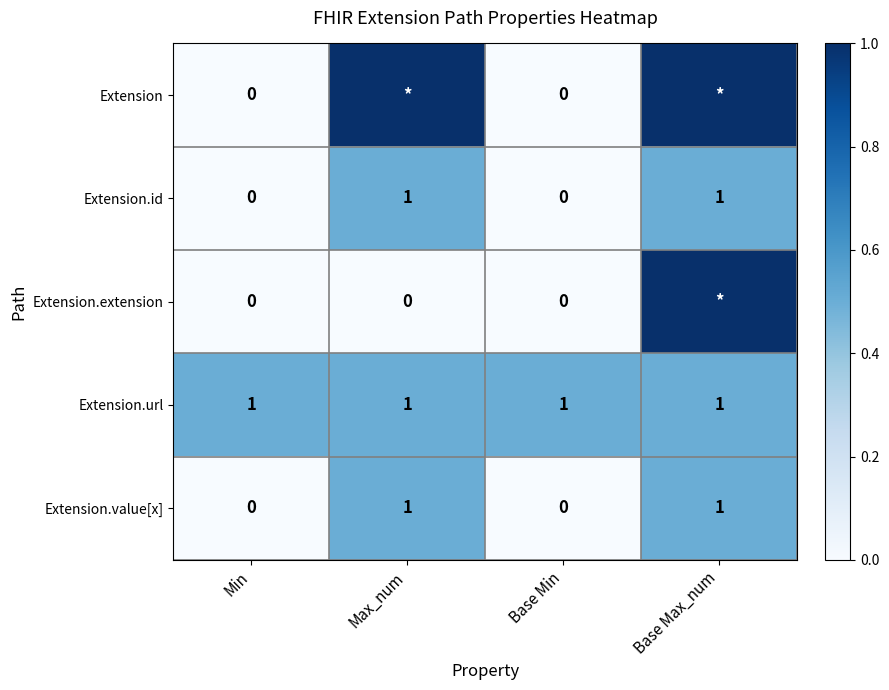

What is the total value across all series at Base Min?

1